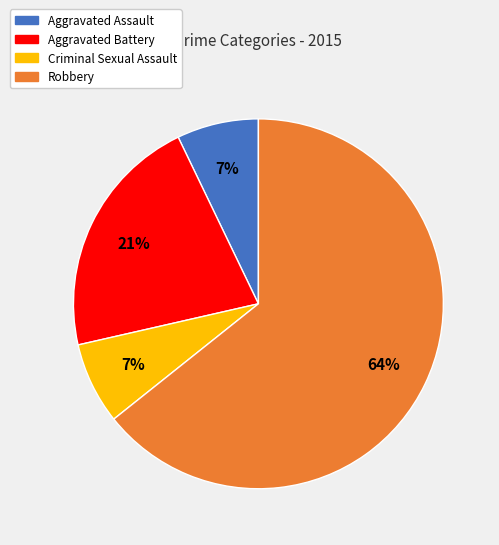

To the nearest percent, what portion does Aggravated Assault represent?

7%